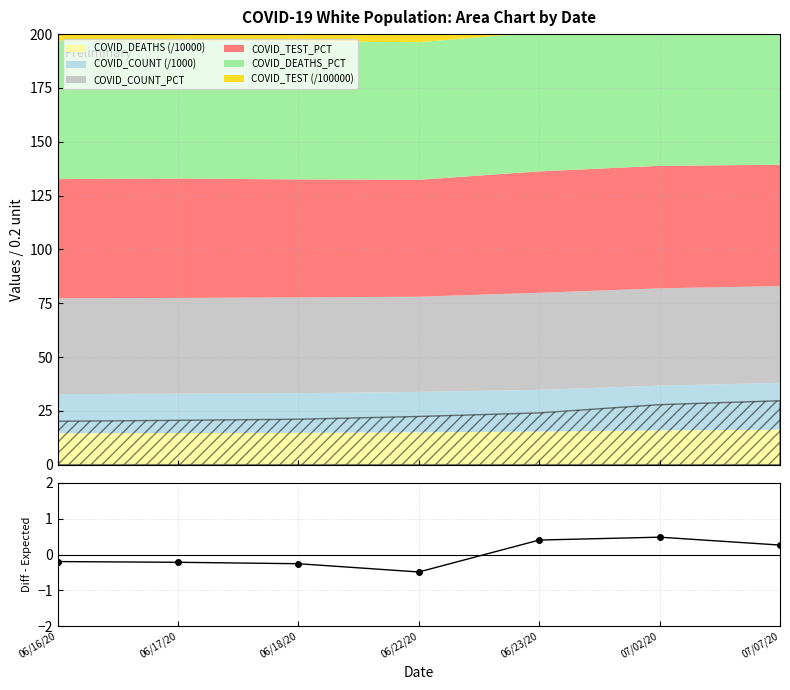

Which has a higher value, 06/17/20 or 06/18/20?

06/17/20